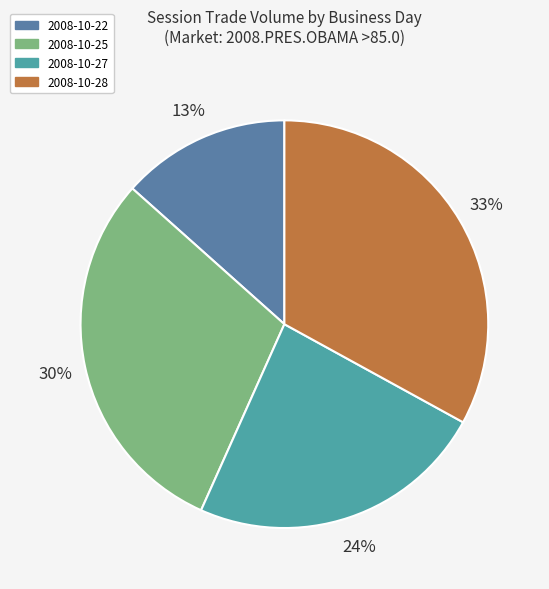

To the nearest percent, what is the average slice percentage?

25%